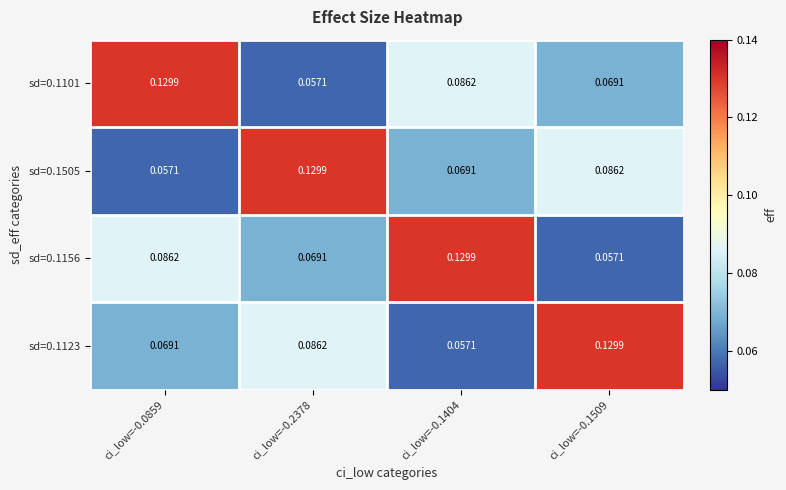

Is the value of sd=0.1505 at ci_low=-0.1404 greater than the value of sd=0.1156 at ci_low=-0.0859?

No